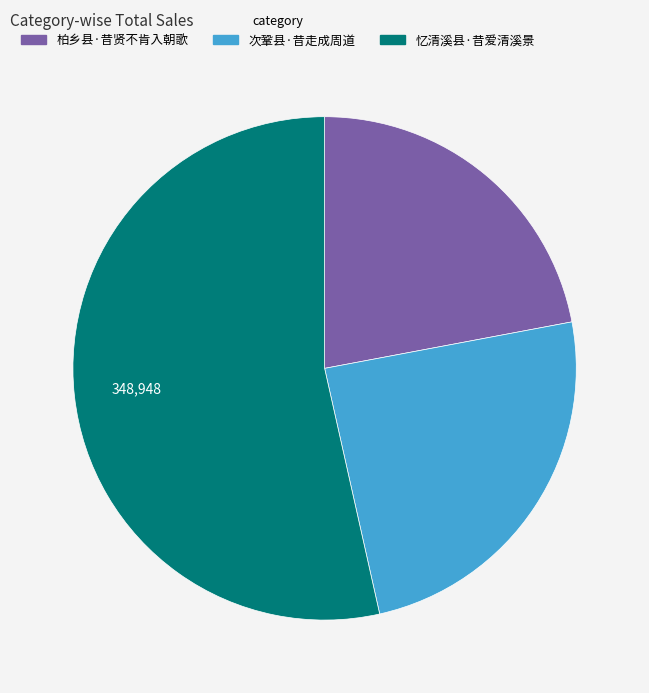

Count the number of slices in the pie.

3